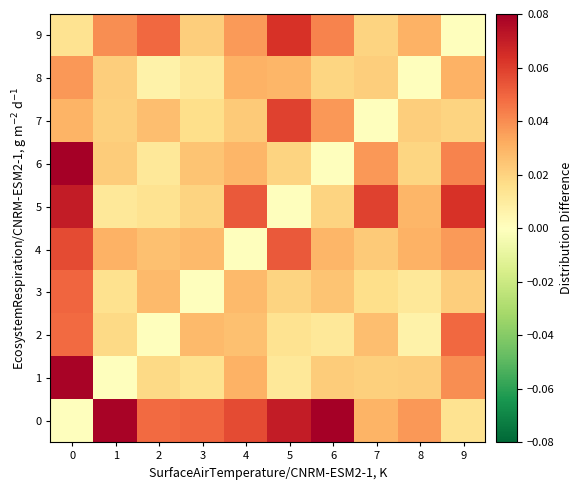

Reading left to right, what are all the values shown in this chart?

0: 0=0.0	1=0.1	2=0.0	3=0.0	4=0.1	5=0.1	6=0.1	7=0.0	8=0.0	9=0.0
1: 0=0.1	1=0.0	2=0.0	3=0.0	4=0.0	5=0.0	6=0.0	7=0.0	8=0.0	9=0.0
2: 0=0.0	1=0.0	2=0.0	3=0.0	4=0.0	5=0.0	6=0.0	7=0.0	8=0.0	9=0.0
3: 0=0.0	1=0.0	2=0.0	3=0.0	4=0.0	5=0.0	6=0.0	7=0.0	8=0.0	9=0.0
4: 0=0.1	1=0.0	2=0.0	3=0.0	4=0.0	5=0.1	6=0.0	7=0.0	8=0.0	9=0.0
5: 0=0.1	1=0.0	2=0.0	3=0.0	4=0.1	5=0.0	6=0.0	7=0.1	8=0.0	9=0.1
6: 0=0.1	1=0.0	2=0.0	3=0.0	4=0.0	5=0.0	6=0.0	7=0.0	8=0.0	9=0.0
7: 0=0.0	1=0.0	2=0.0	3=0.0	4=0.0	5=0.1	6=0.0	7=0.0	8=0.0	9=0.0
8: 0=0.0	1=0.0	2=0.0	3=0.0	4=0.0	5=0.0	6=0.0	7=0.0	8=0.0	9=0.0
9: 0=0.0	1=0.0	2=0.0	3=0.0	4=0.0	5=0.1	6=0.0	7=0.0	8=0.0	9=0.0